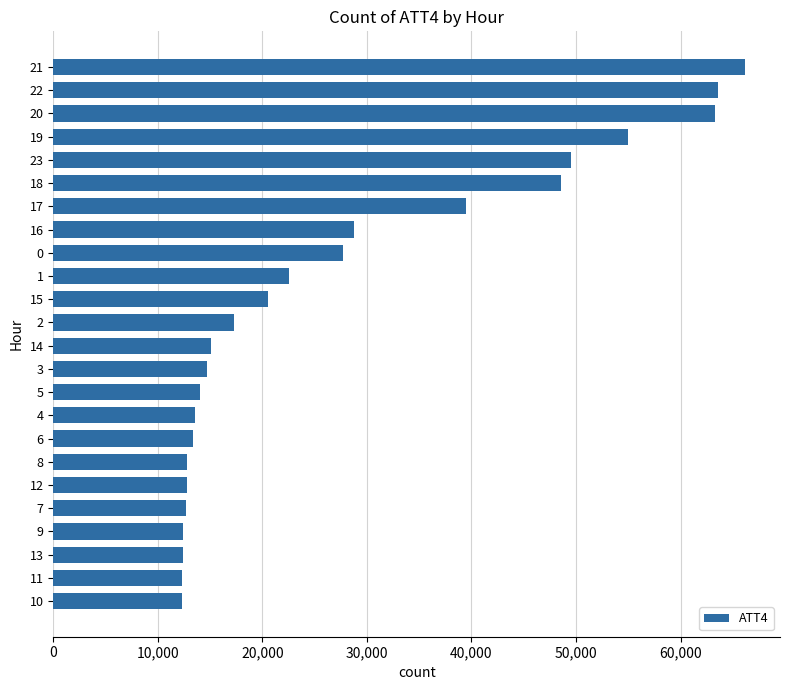

What is the smallest value displayed?

12300